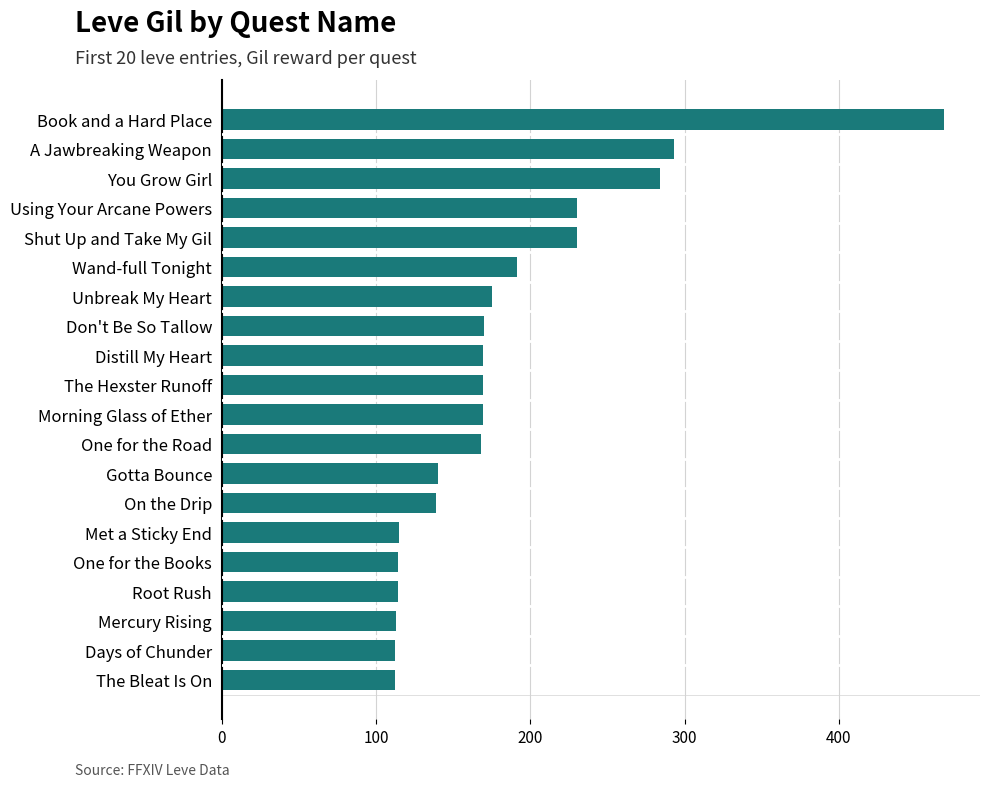

What is the minimum value shown in the chart?

112